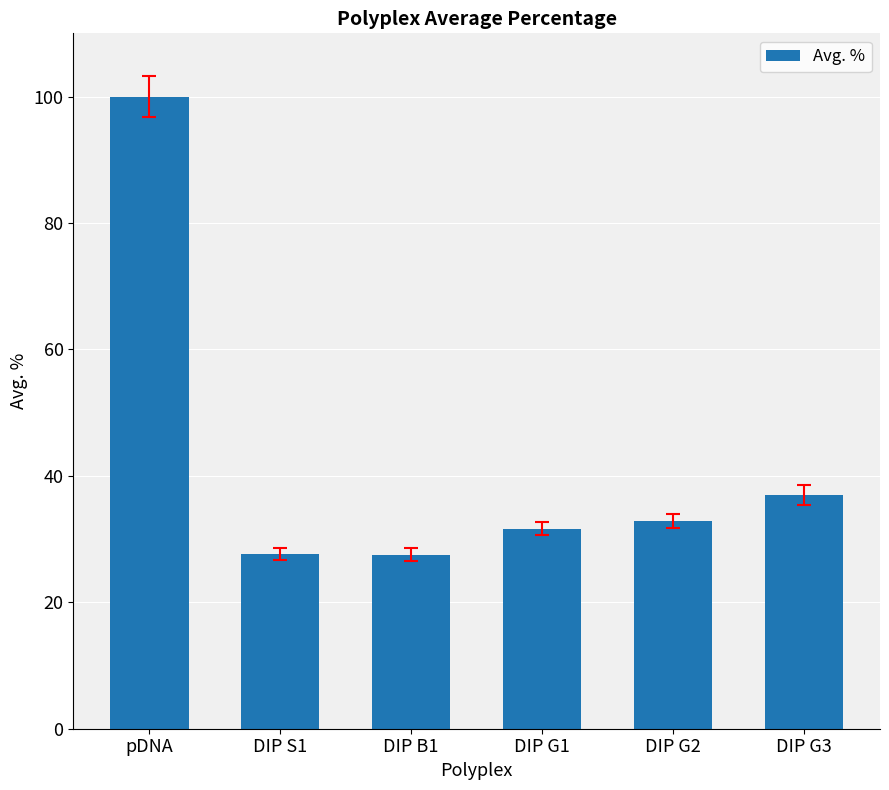

Is it true that the value at DIP B1 is 27.6?

True